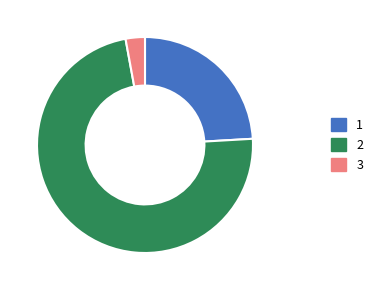

The 2 slice represents 80% of the pie. True or false?

False